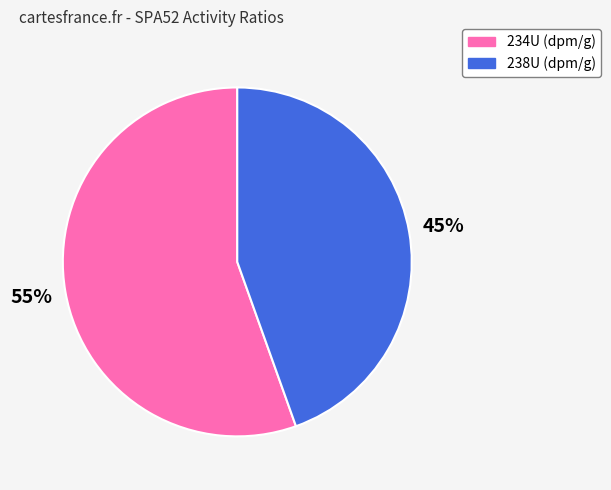

How many slices are in this pie chart?

2